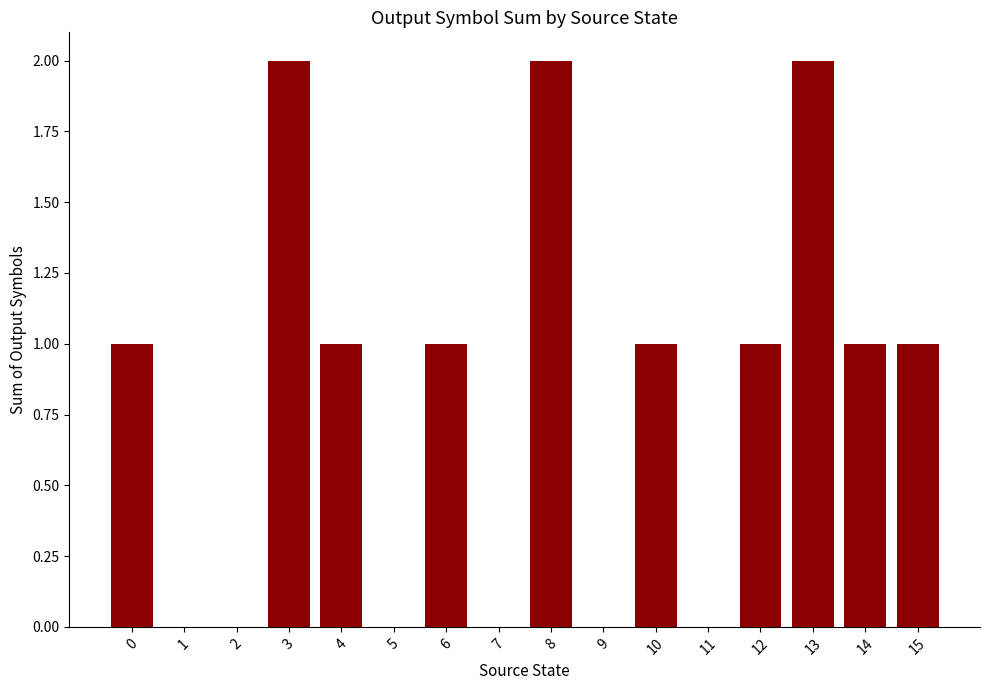

What is the change in value from 2 to 12?

+1